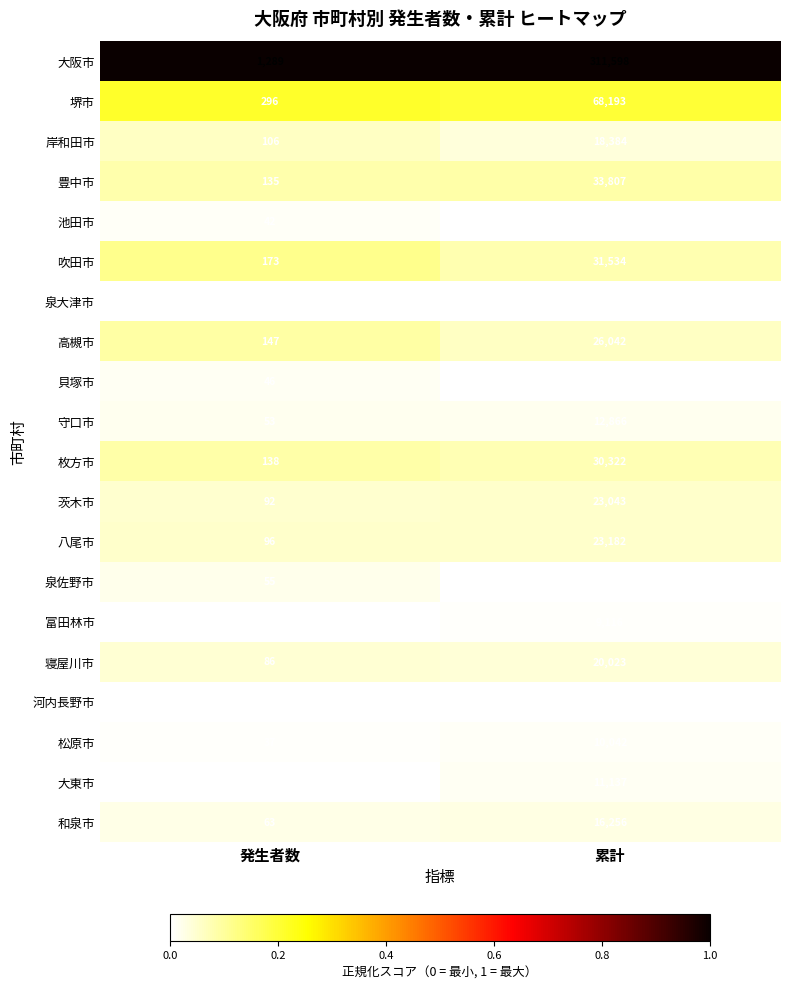

List the series in order of their peak value, lowest first.

泉大津市, 河内長野市, 貝塚市, 池田市, 泉佐野市, 富田林市, 松原市, 大東市, 守口市, 和泉市, 岸和田市, 寝屋川市, 茨木市, 八尾市, 高槻市, 枚方市, 吹田市, 豊中市, 堺市, 大阪市